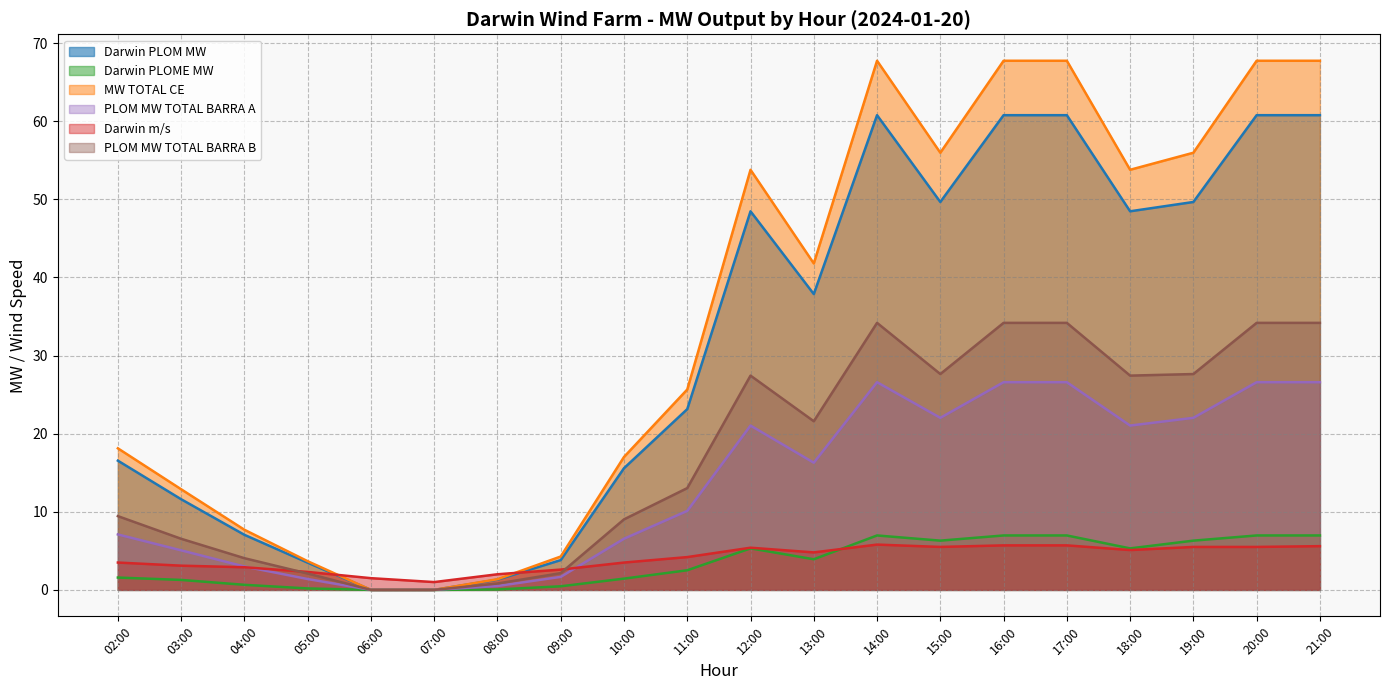

Which category has the highest value in the MW TOTAL CE series?

14:00